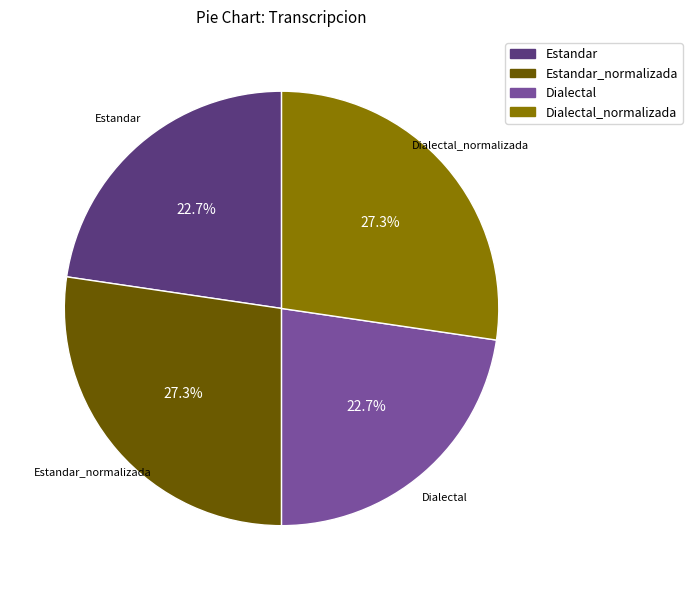

Is there any slice that represents more than half of the pie?

No